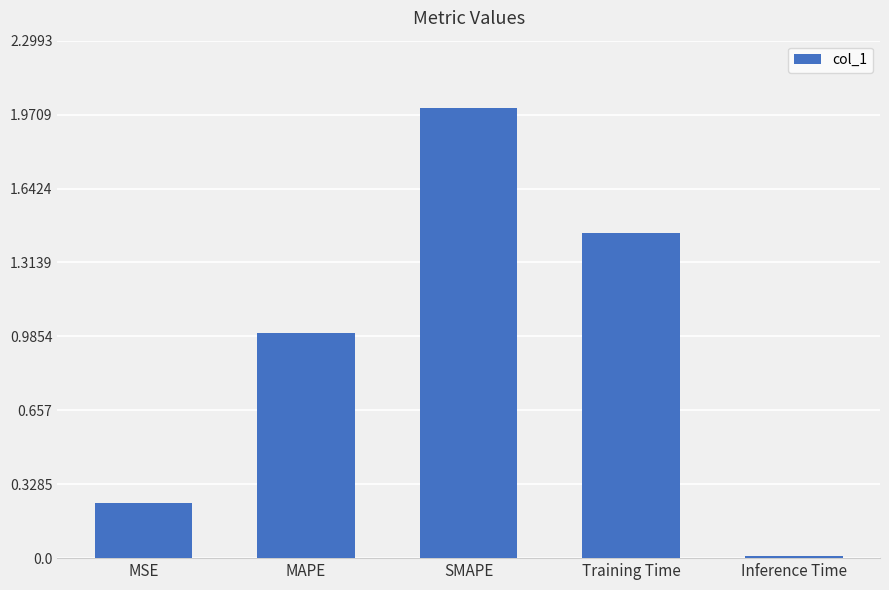

What is the maximum value shown in the chart?

2.0